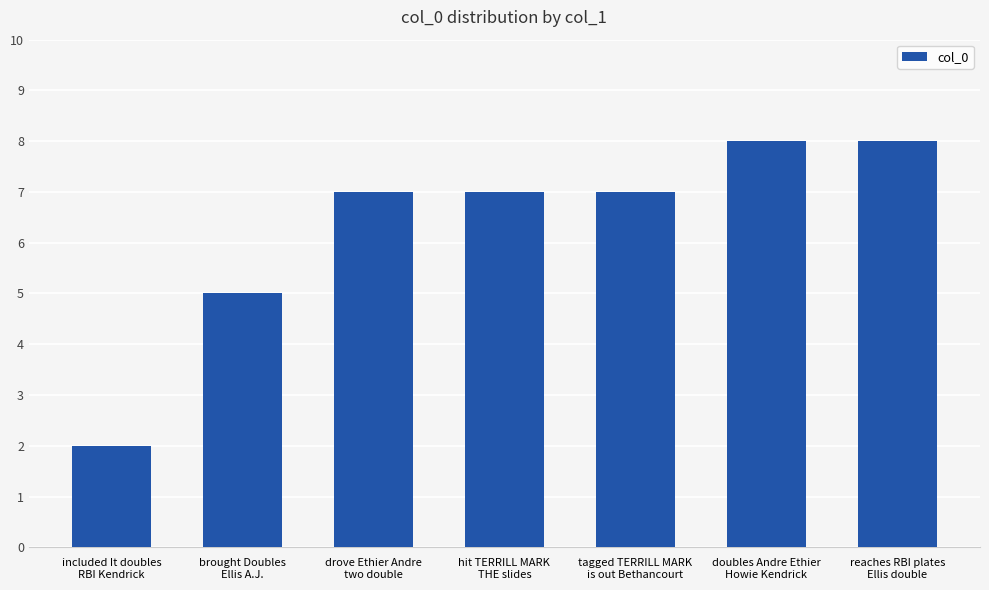

The value at brought Doubles
Ellis A.J. is 2. True or false?

False